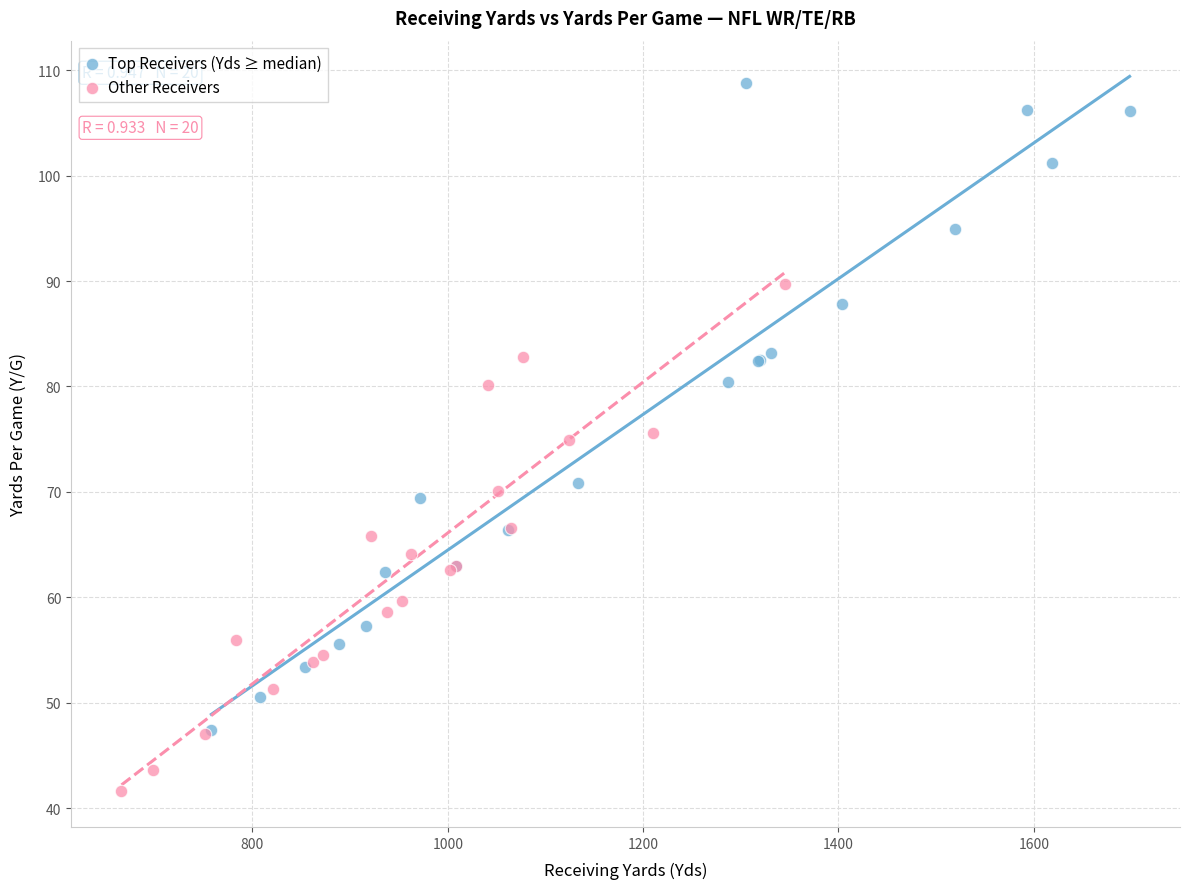

Which series has the largest Y range (max minus min)?

Top Receivers (Yds ≥ median)